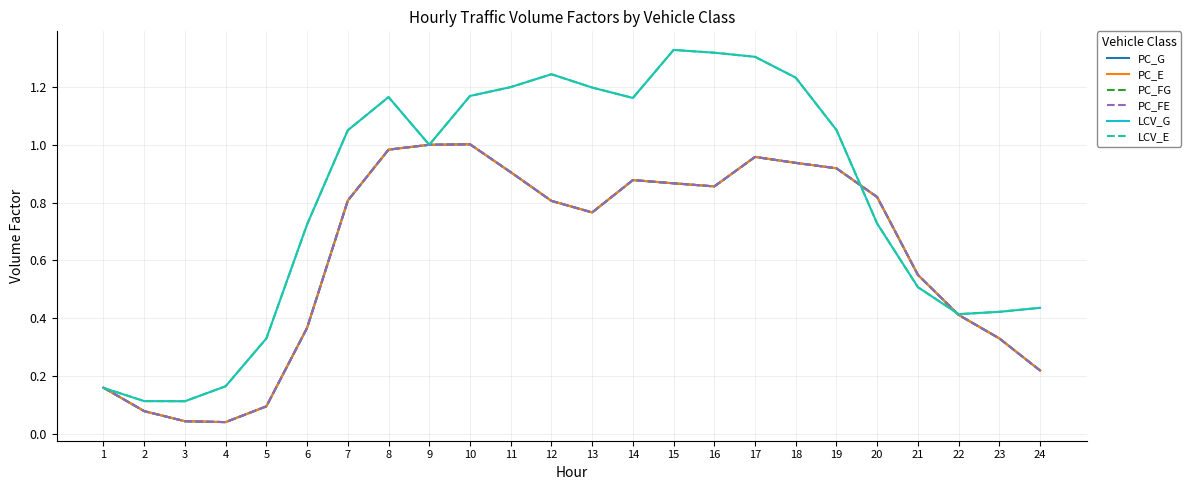

Is this an area chart (filled region under the line)?

No